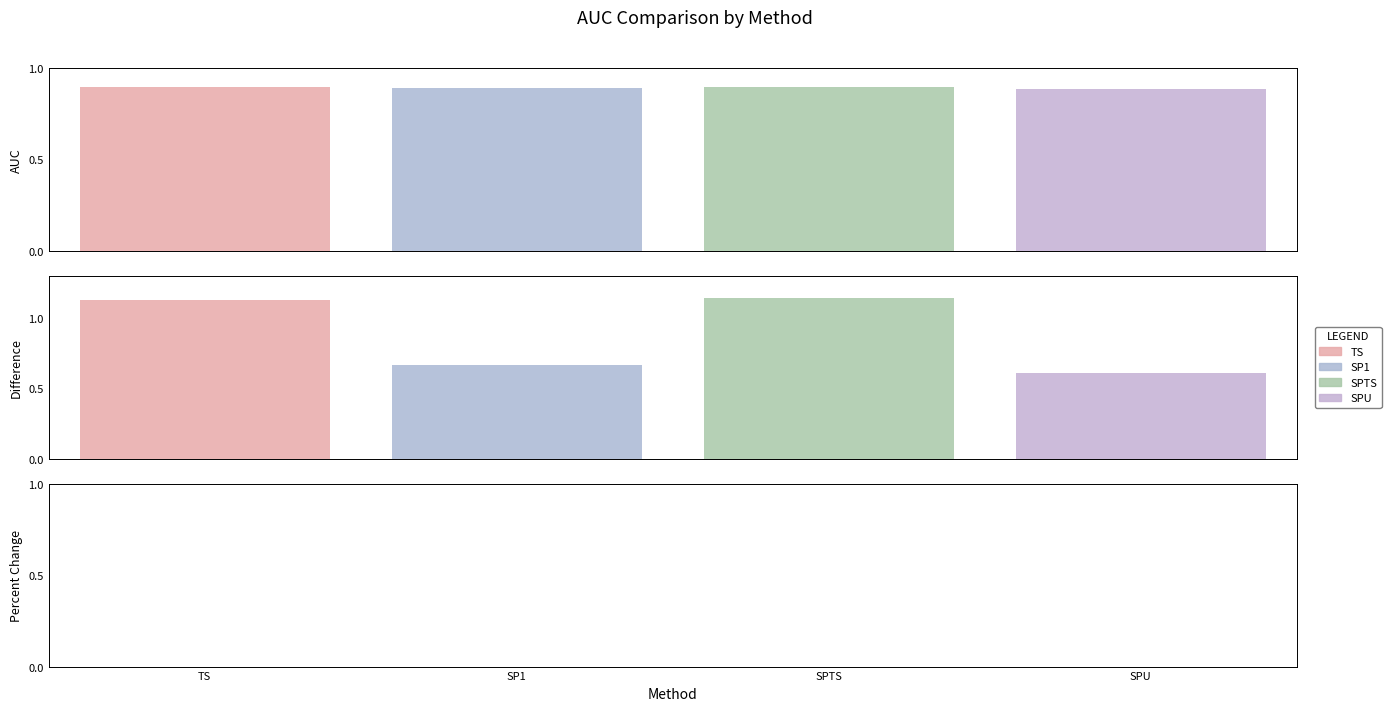

What is the spread (max minus min) of values at SP1?

0.9